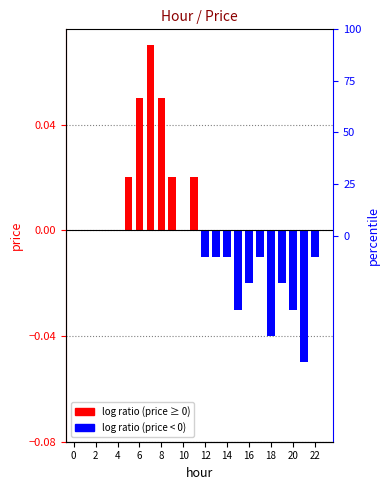

How many values are below 0?

11